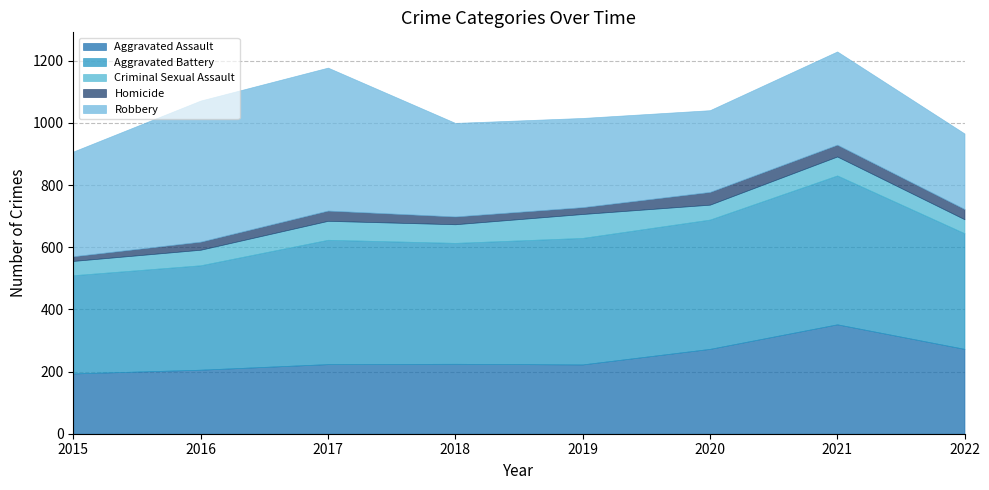

The Criminal Sexual Assault series shows 60 at 2018. True or false?

True